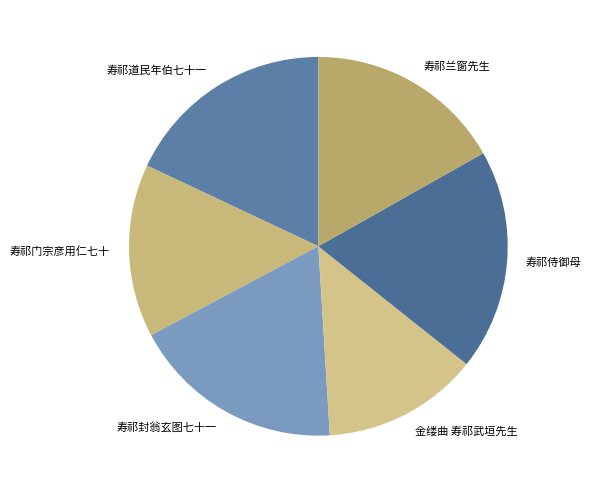

Approximately how many times larger is the value at 寿祁道民年伯七十一 compared to 金缕曲 寿祁武垣先生?

1.3